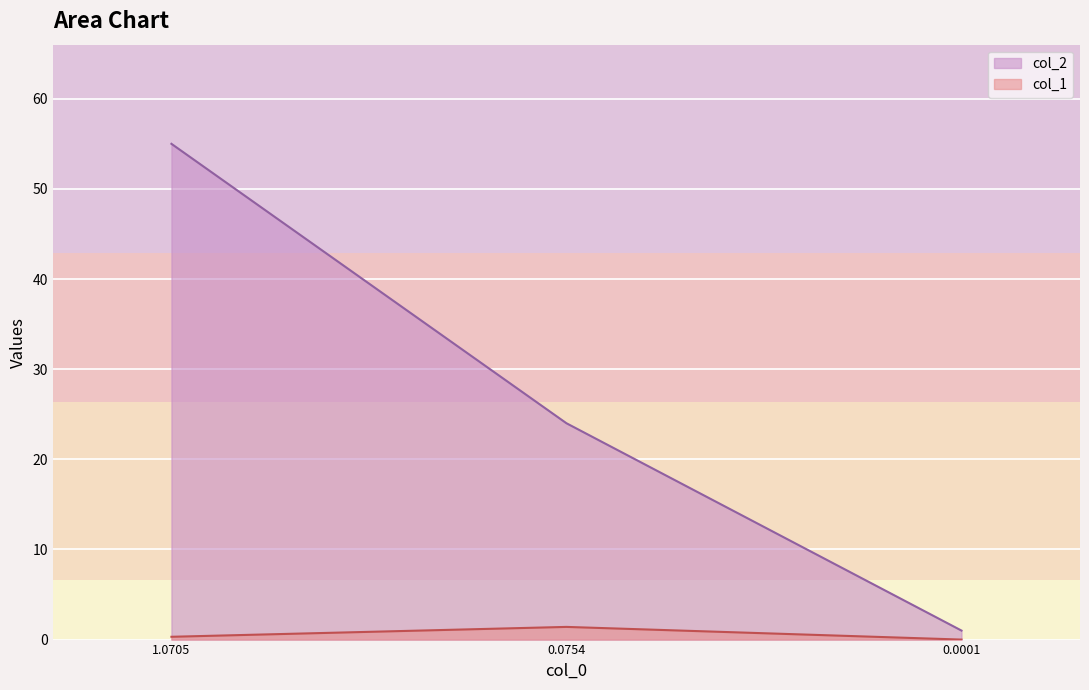

How many data points does each series have?

3